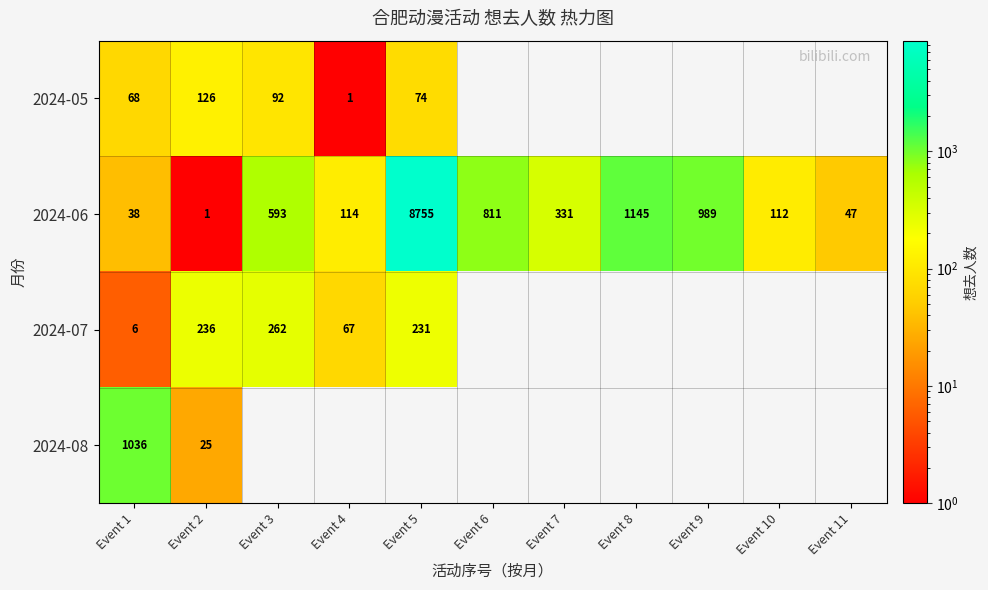

What is the maximum value shown in the chart?

8755.0